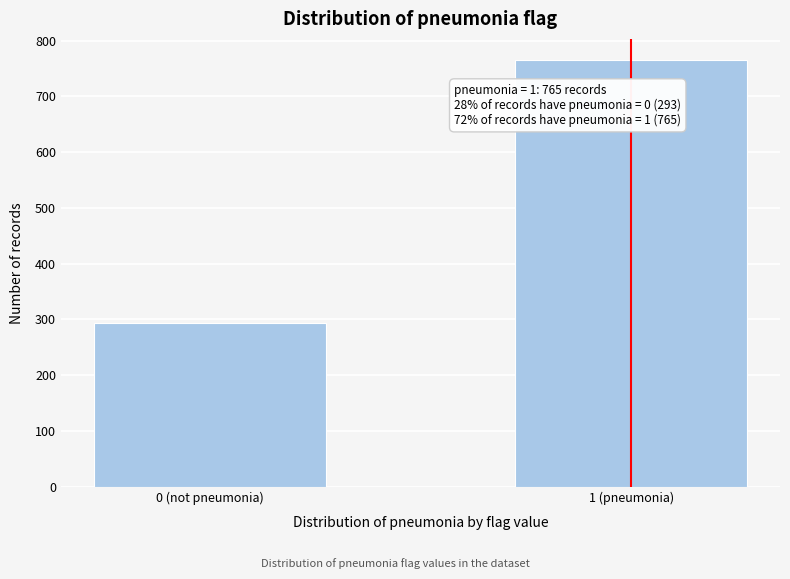

Reading right to left, transcribe all the data shown in this chart.

1 (pneumonia)=765	0 (not pneumonia)=293